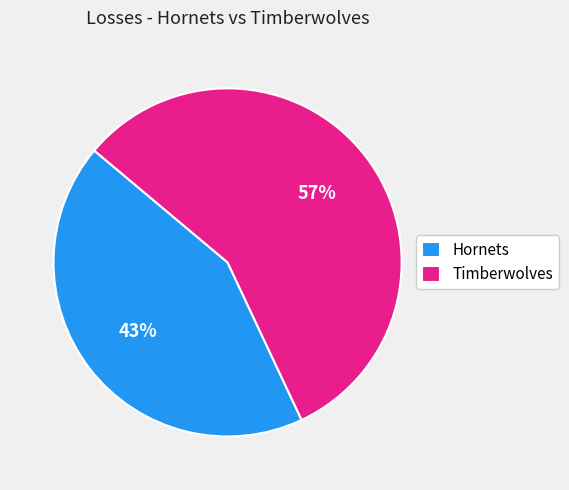

What is the ratio of the value at Hornets to the value at Timberwolves?

0.8